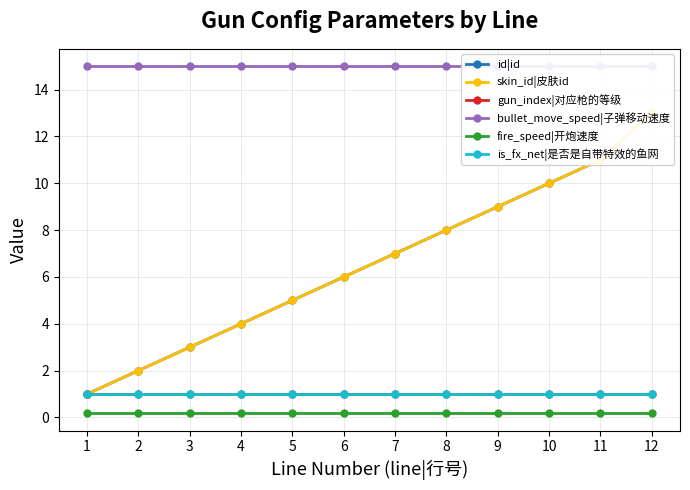

Rank the series by their maximum value, from highest to lowest.

bullet_move_speed|子弹移动速度, id|id, skin_id|皮肤id, gun_index|对应枪的等级, is_fx_net|是否是自带特效的鱼网, fire_speed|开炮速度